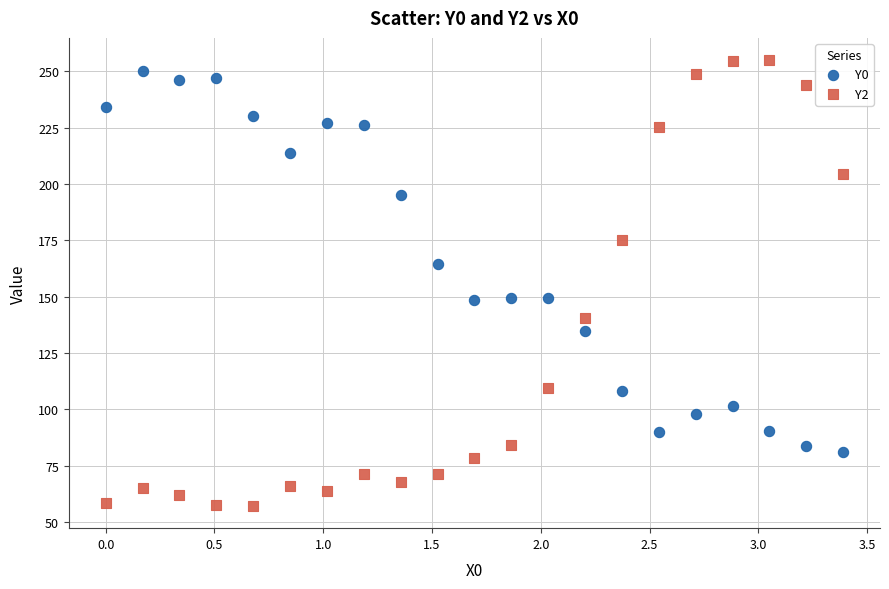

Which series contains the highest Y value?

Y2